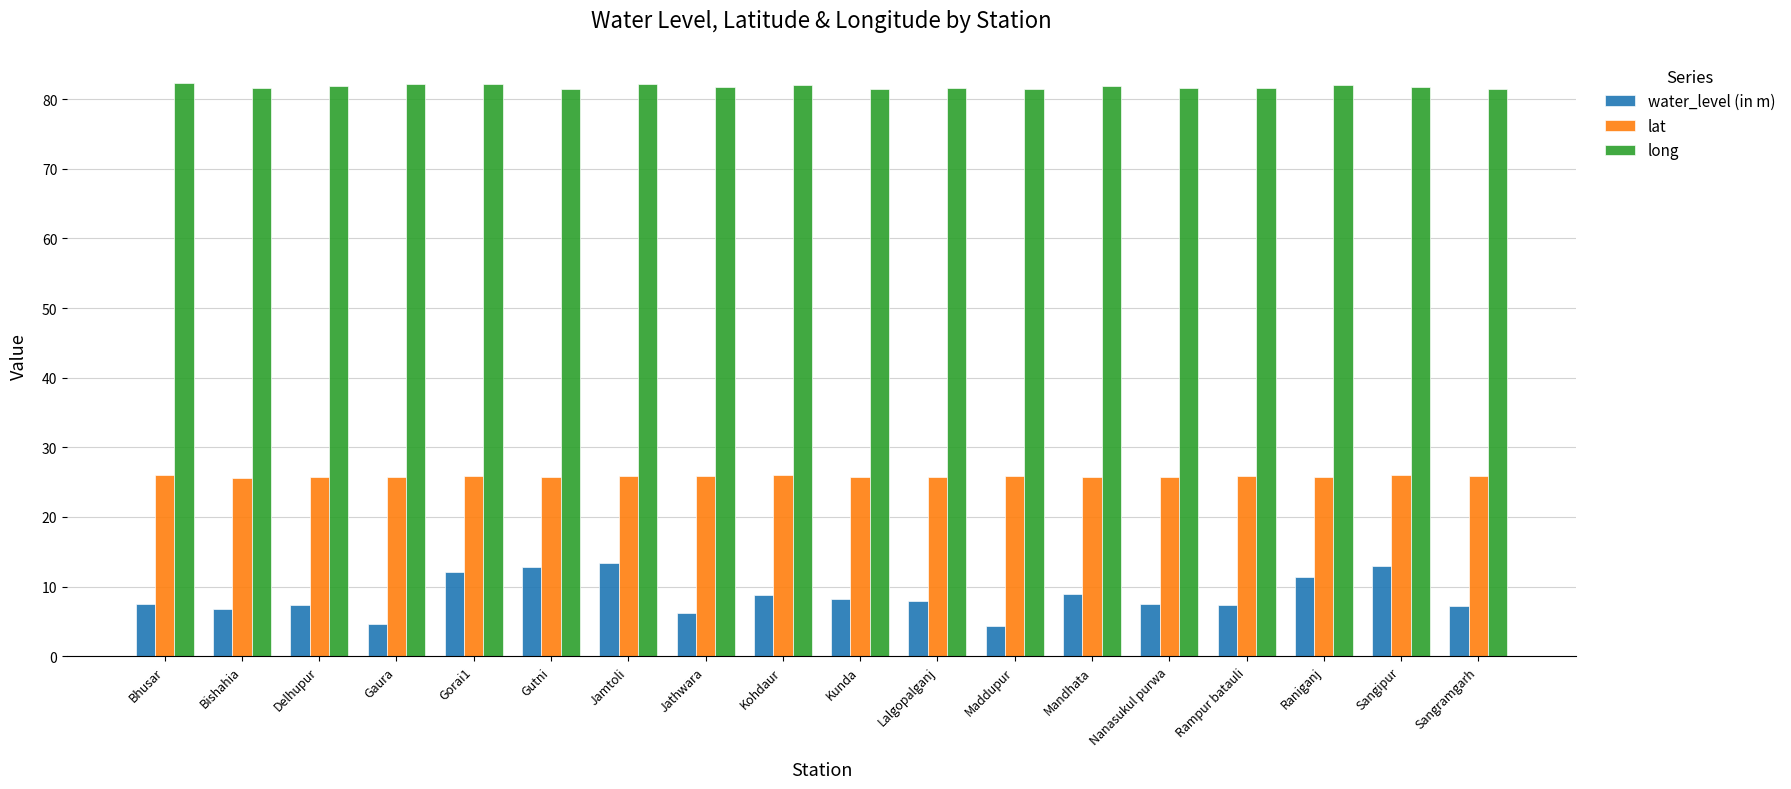

Which series has the widest spread of values?

water_level (in m)